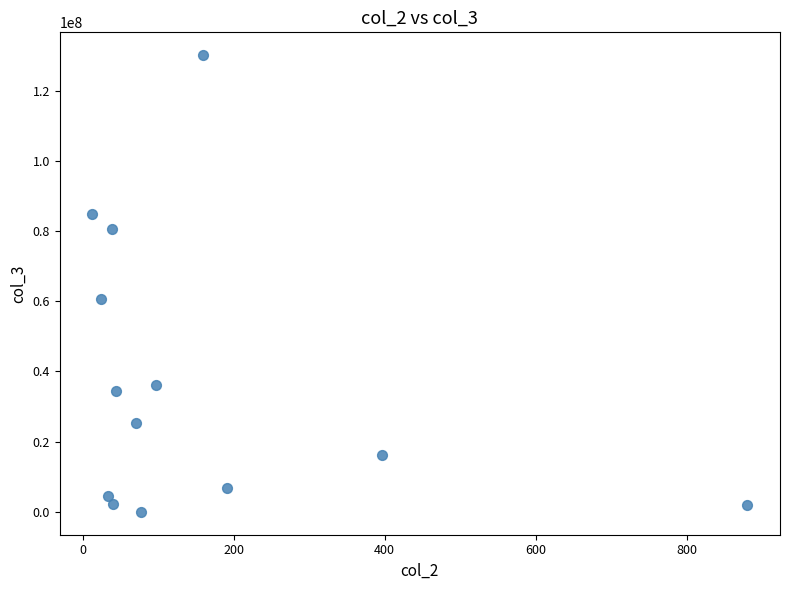

What Y value in the scatter plot is closest to 65056758?

60784463